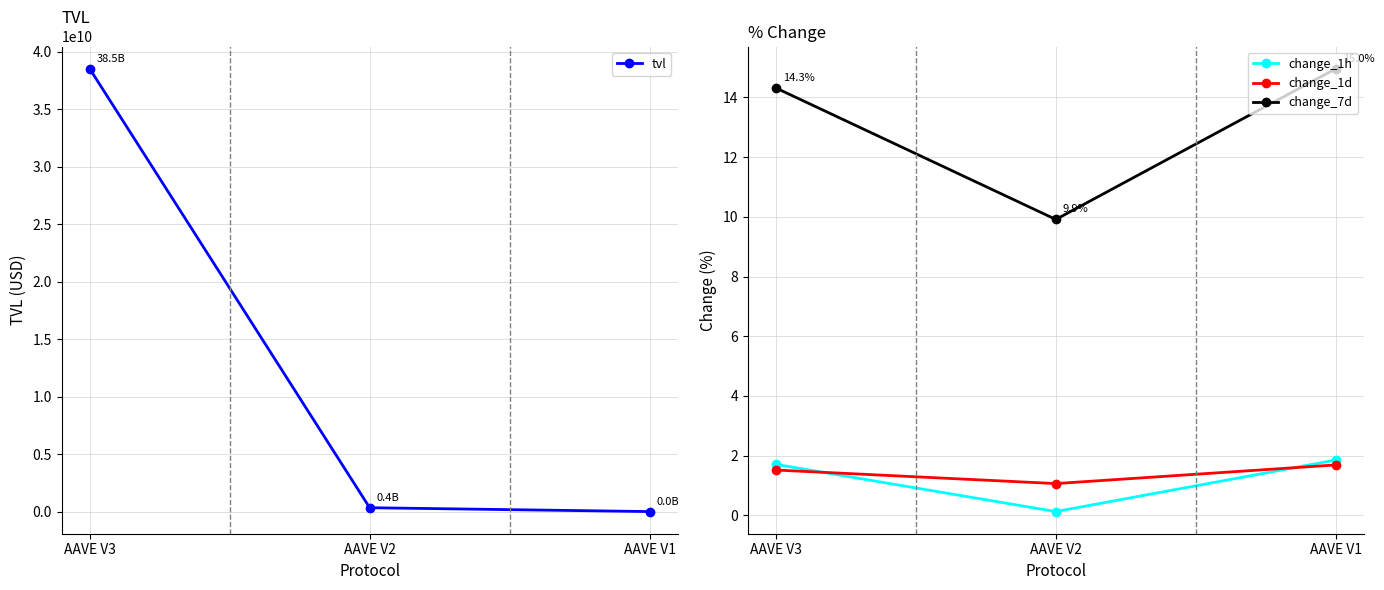

How many lines are shown in the chart?

4